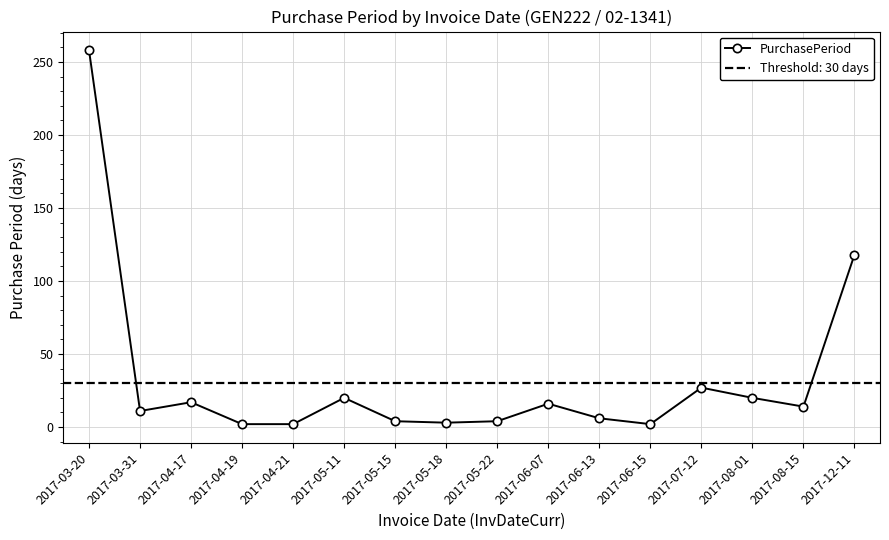

Where is the data nearest to the value 130?

2017-12-11